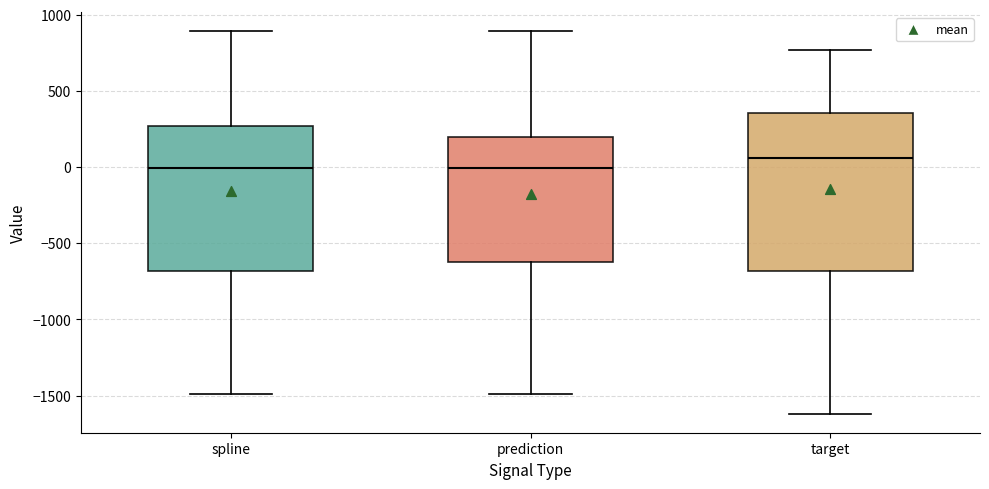

Comparing the boxes themselves (not the whiskers), which one is the tallest?

target